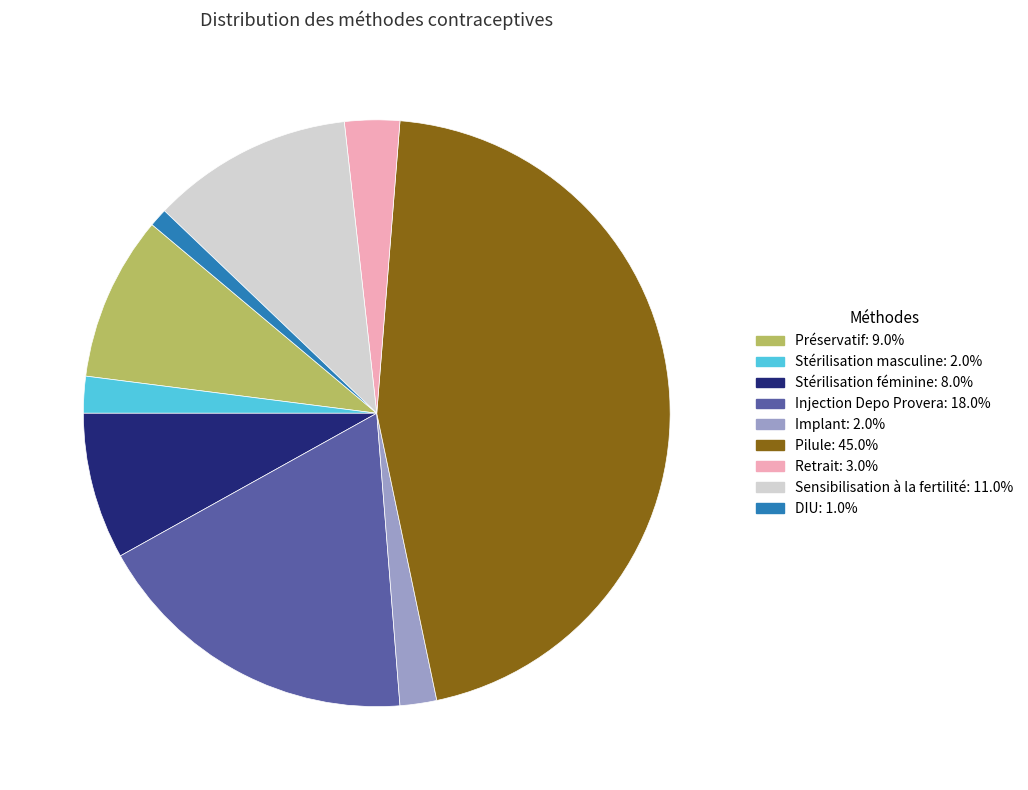

Which slice is the largest?

Pilule